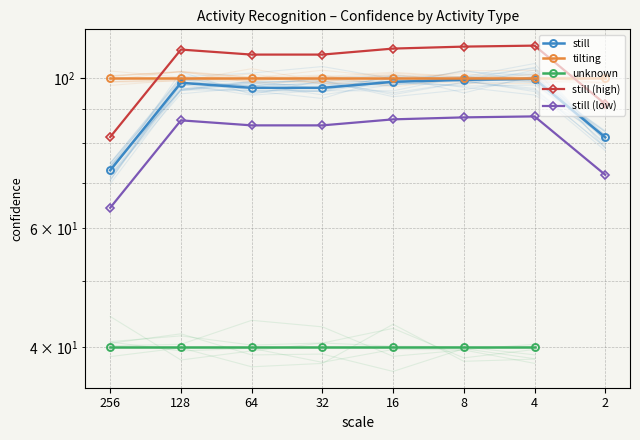

How many lines are shown in the chart?

5